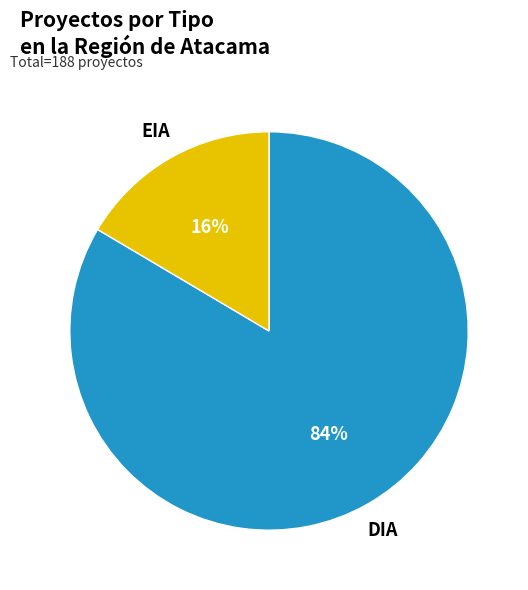

Is there any slice that represents more than half of the pie?

Yes